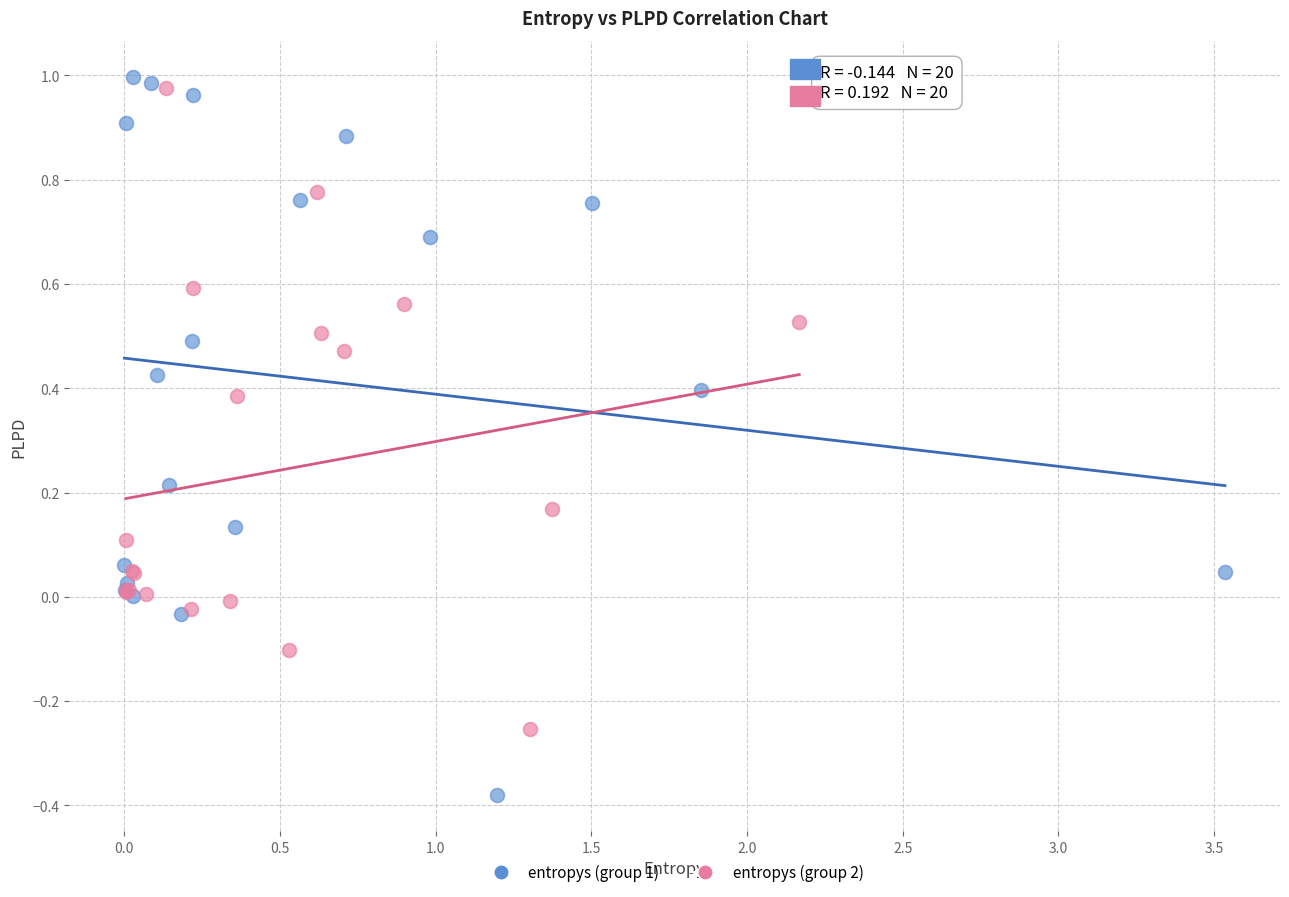

What are all the series names shown in the legend?

entropys (group 1), entropys (group 2)